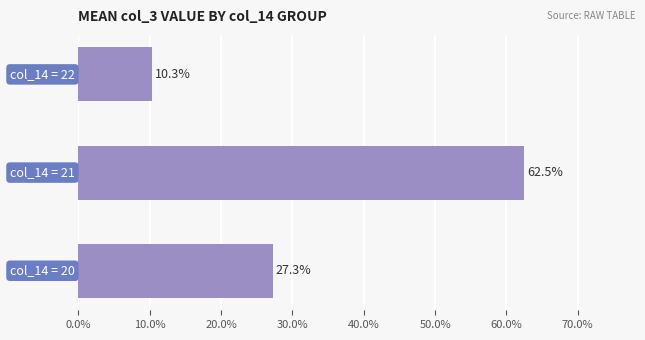

What is the difference between the maximum and minimum values?

52.2